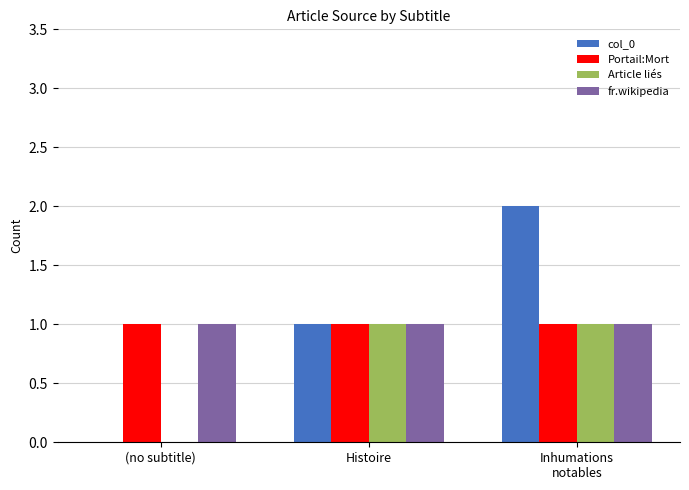

Is it true that Article liés equals 1 at (no subtitle)?

False